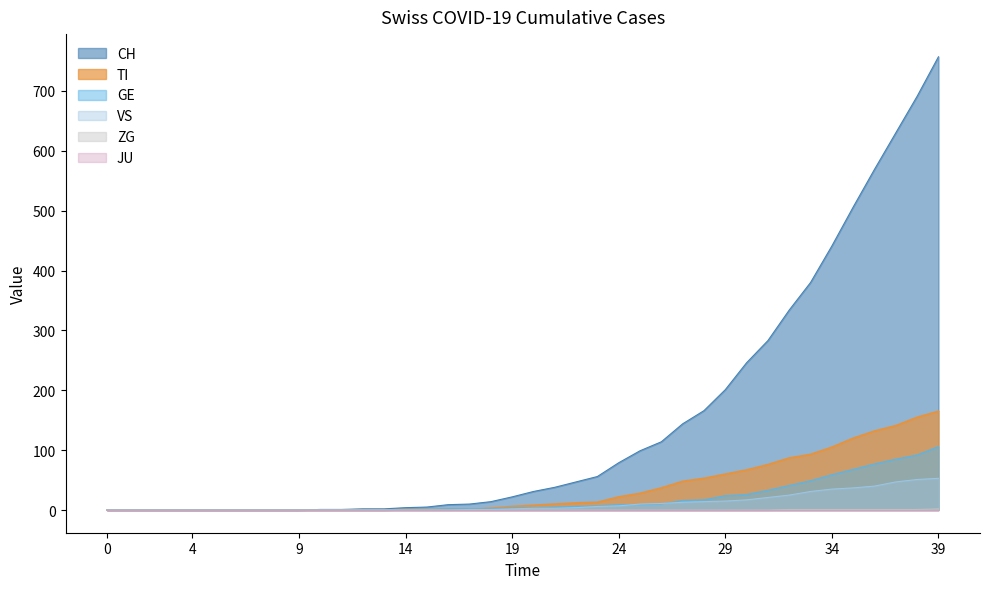

What is the maximum value shown in the chart?

757